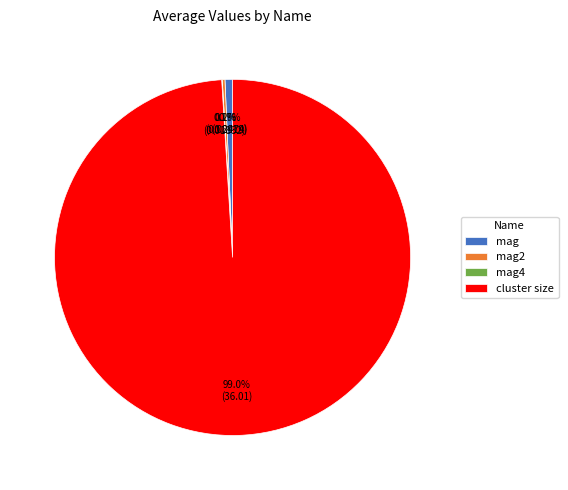

Is there a majority slice in this chart?

Yes